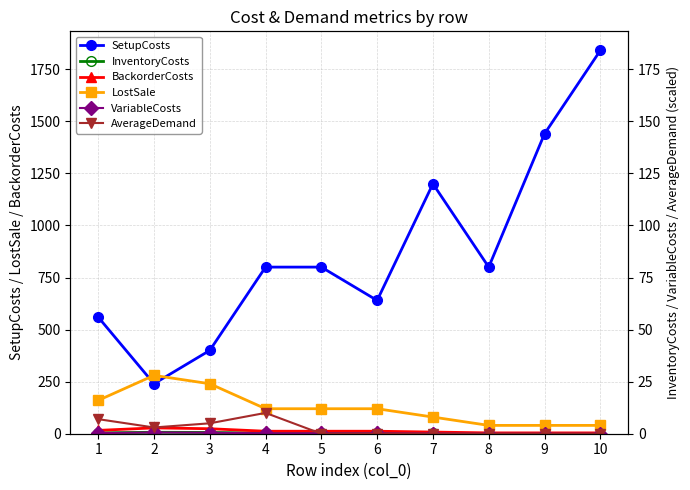

Is the value of InventoryCosts at 3 greater than the value of LostSale at 9?

No